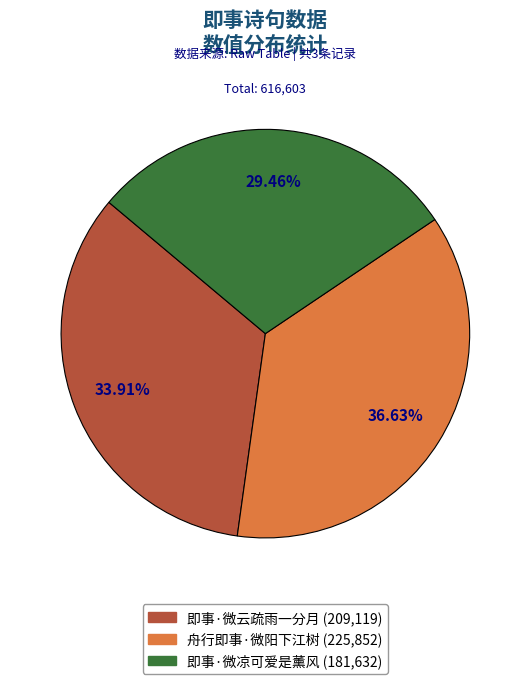

Does any single category account for the majority?

No